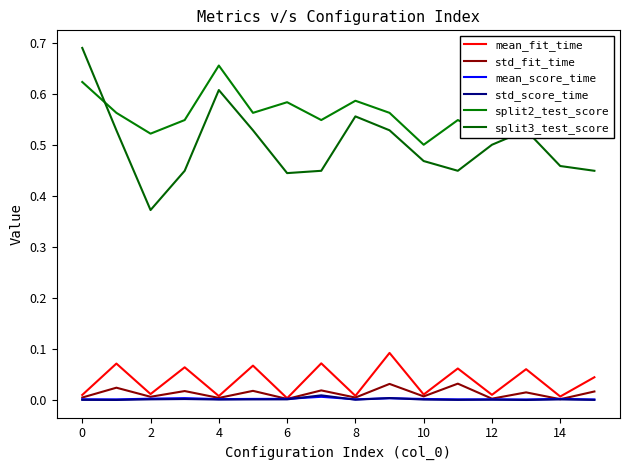

True or false: mean_fit_time and split2_test_score intersect in this chart.

False